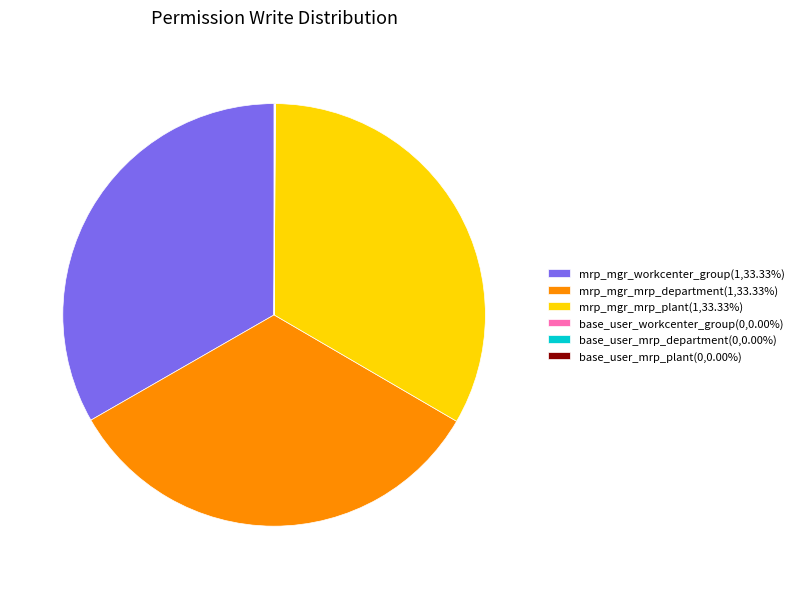

Is it true that mrp_mgr_mrp_plant is 28% of the pie?

False